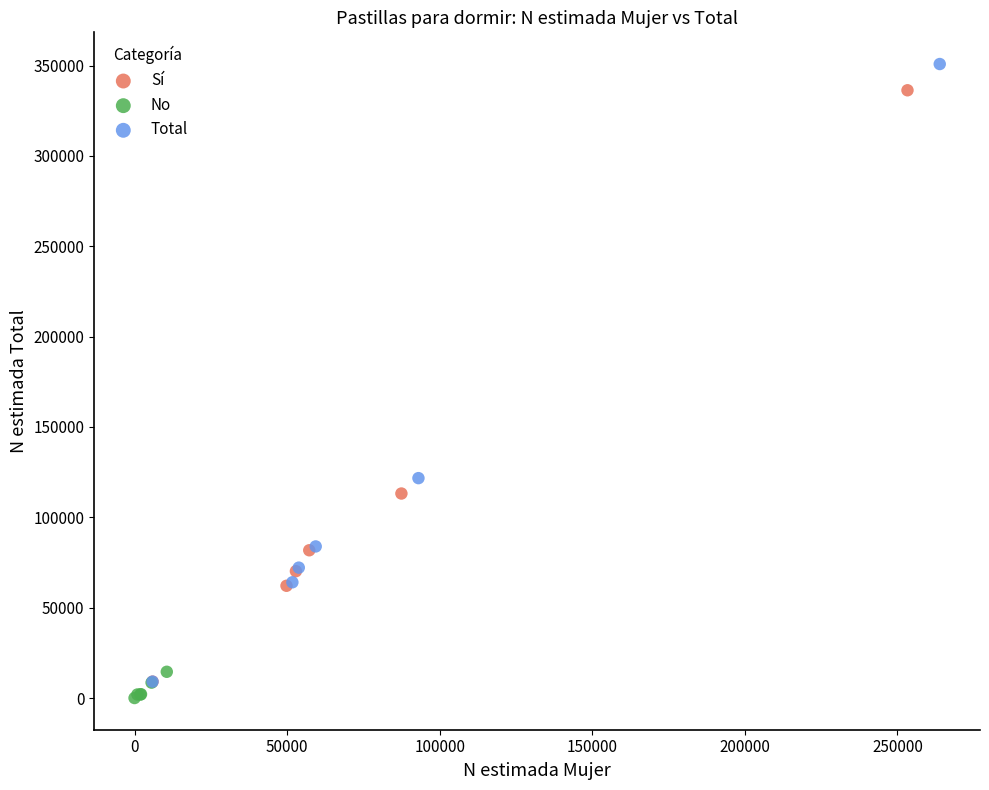

Which series has the widest spread of Y values?

Total